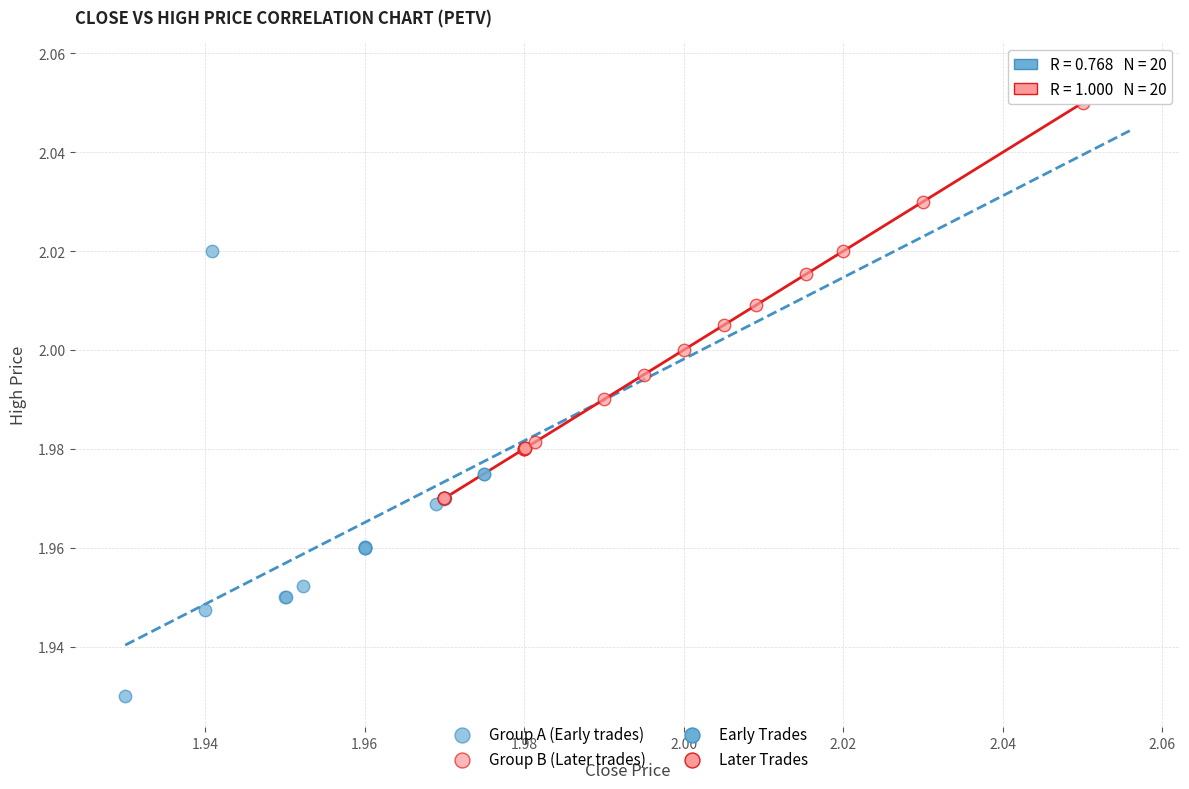

Which series has the largest Y range (max minus min)?

Group A (Early trades)